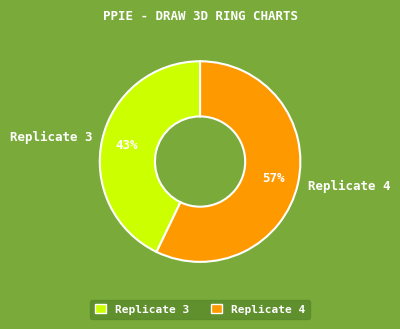

Which has a higher value, Replicate 4 or Replicate 3?

Replicate 4